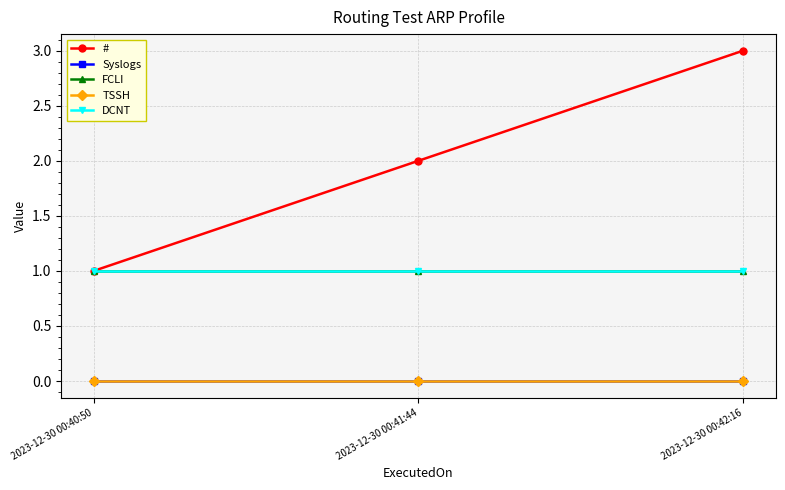

Is this an area chart (filled region under the line)?

No